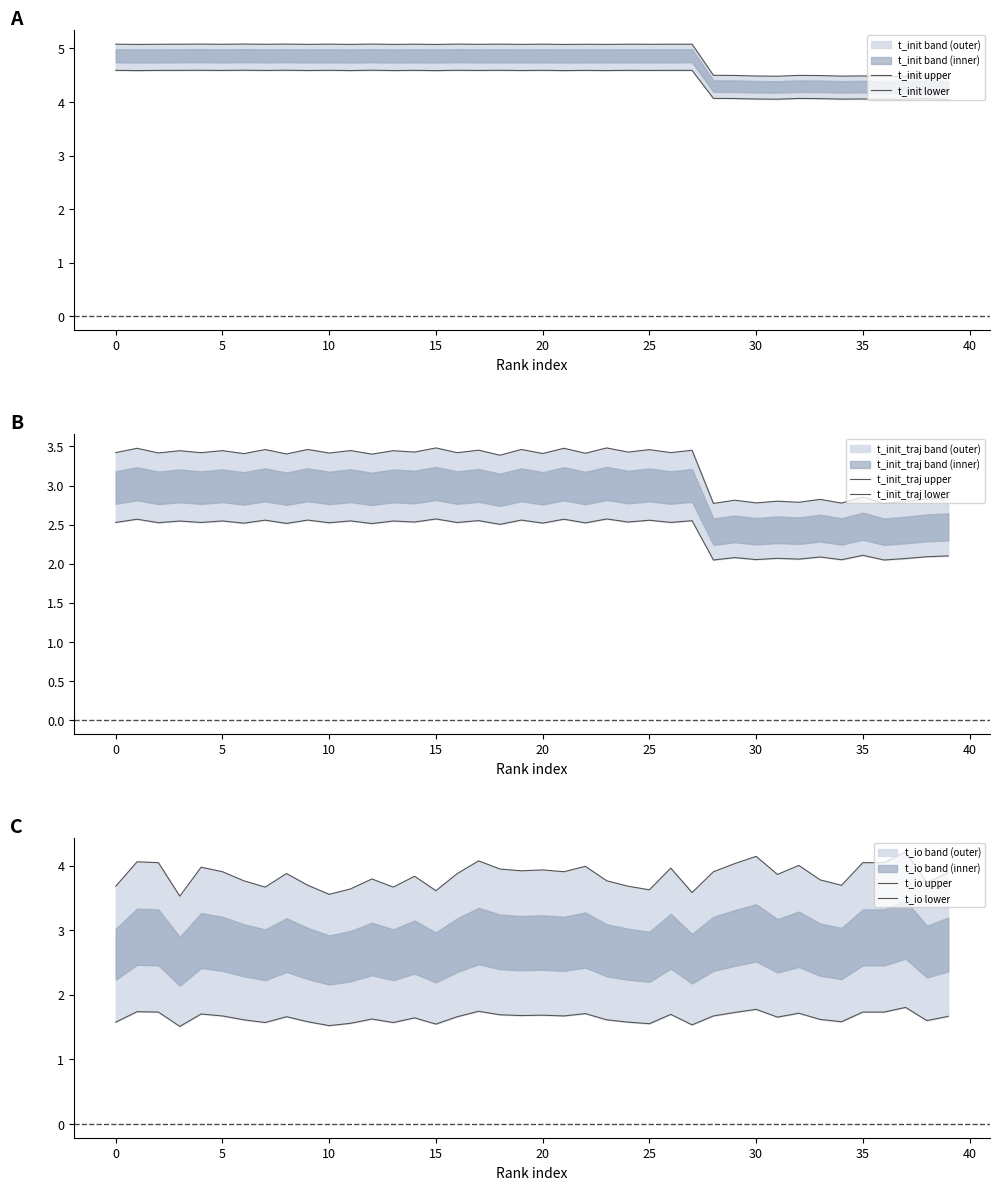

True or false: t_init_traj lower and t_io lower intersect in this chart.

False